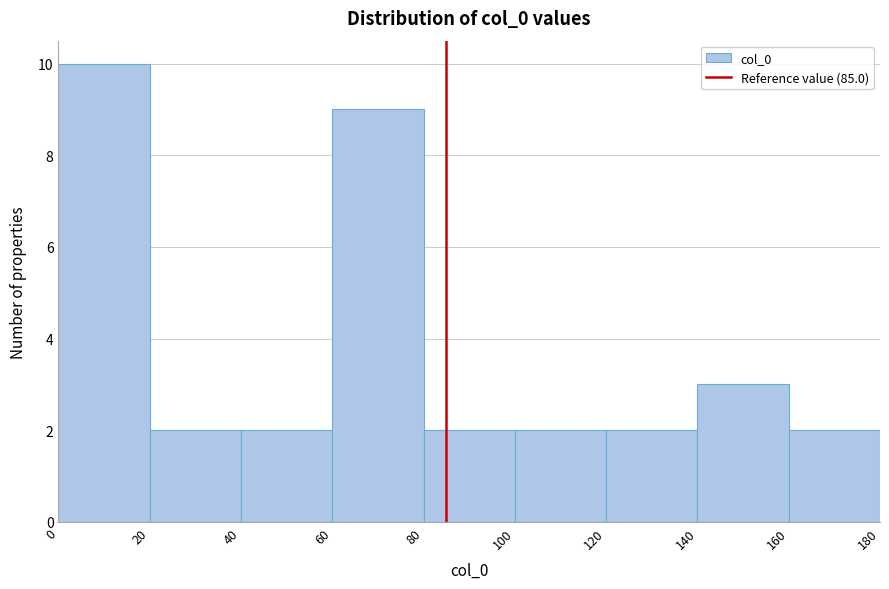

Reading left to right, transcribe this chart: for each bar, give the range it covers on the x-axis and its height. The values are not printed on the chart, so give them approximately, as read against the axis.

0 to 20: 10
20 to 40: 2
40 to 60: 2
60 to 80: 9
80 to 100: 2
100 to 120: 2
120 to 140: 2
140 to 160: 3
160 to 180: 2